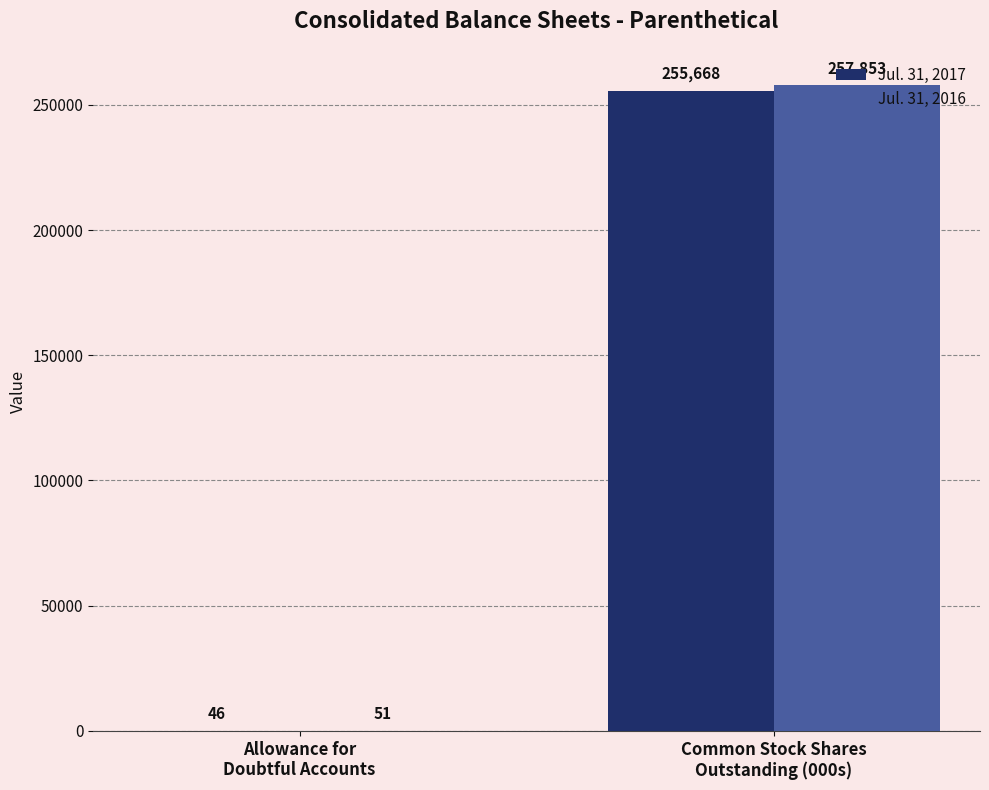

What is the greatest value displayed?

257853